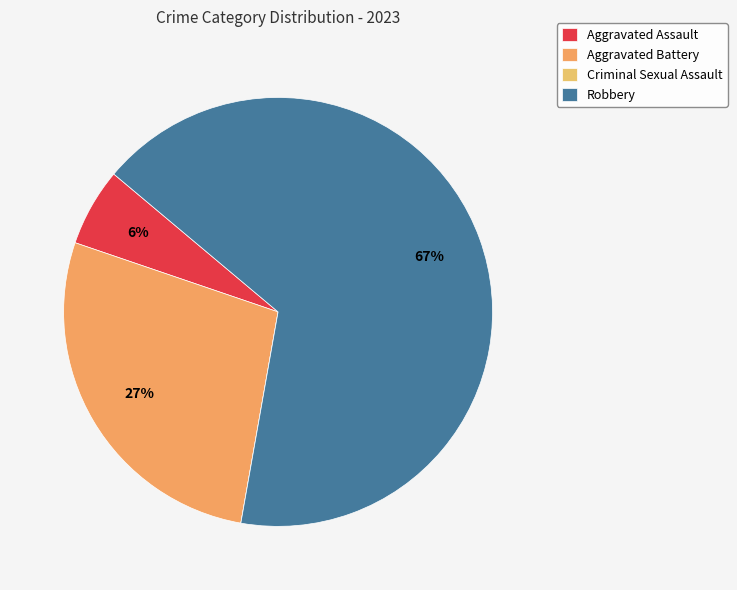

The Robbery slice represents 72% of the pie. True or false?

False